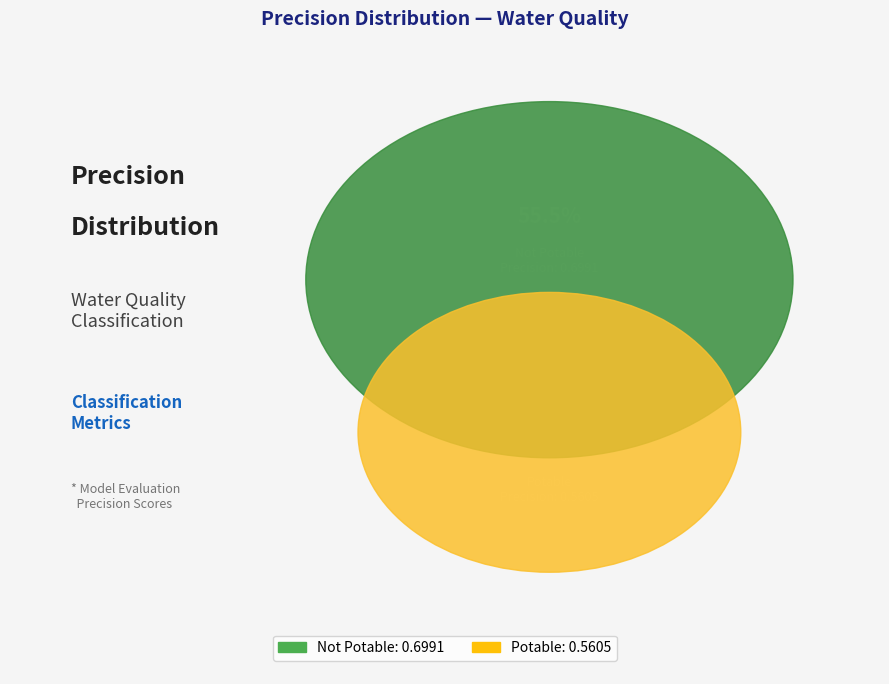

How many slices are in this pie chart?

2